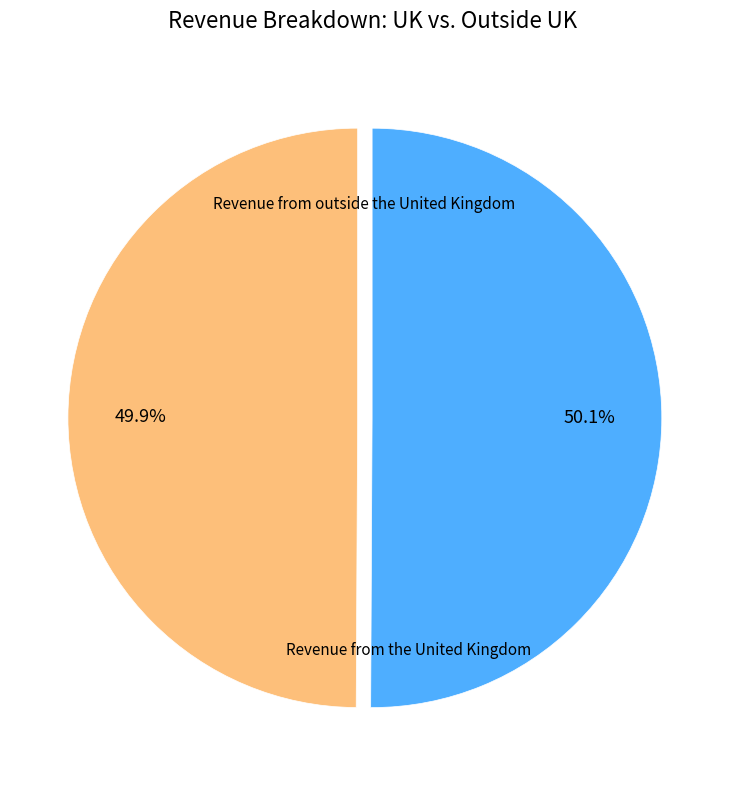

What is the ratio of the value at Revenue from the United Kingdom to the value at Revenue from outside the United Kingdom?

1.0